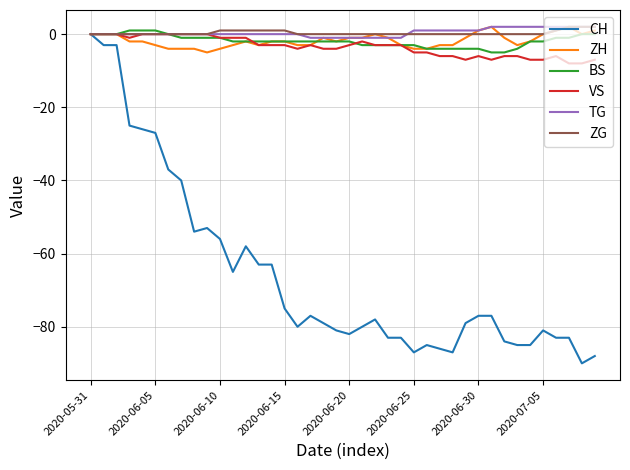

Which series has the widest spread of values?

CH